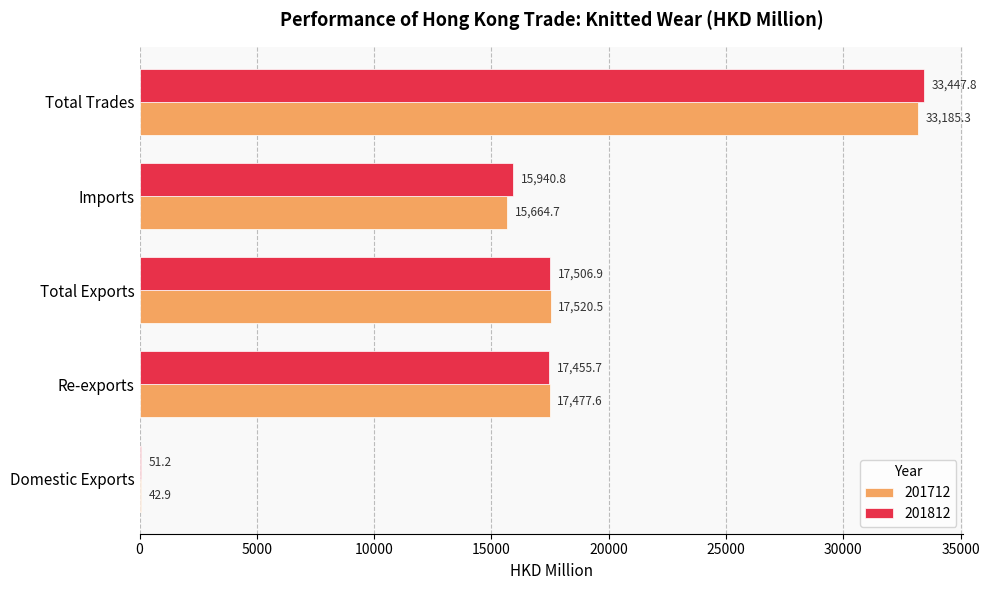

Which label corresponds to the largest value in the chart?

Total Trades